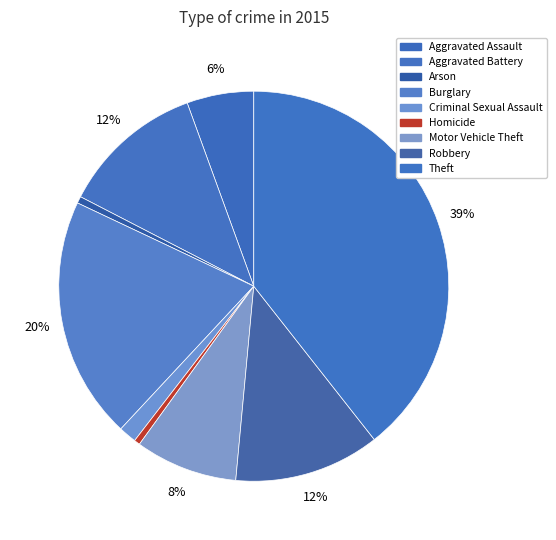

Rank the categories by value from highest to lowest.

Theft, Burglary, Robbery, Aggravated Battery, Motor Vehicle Theft, Aggravated Assault, Criminal Sexual Assault, Arson, Homicide